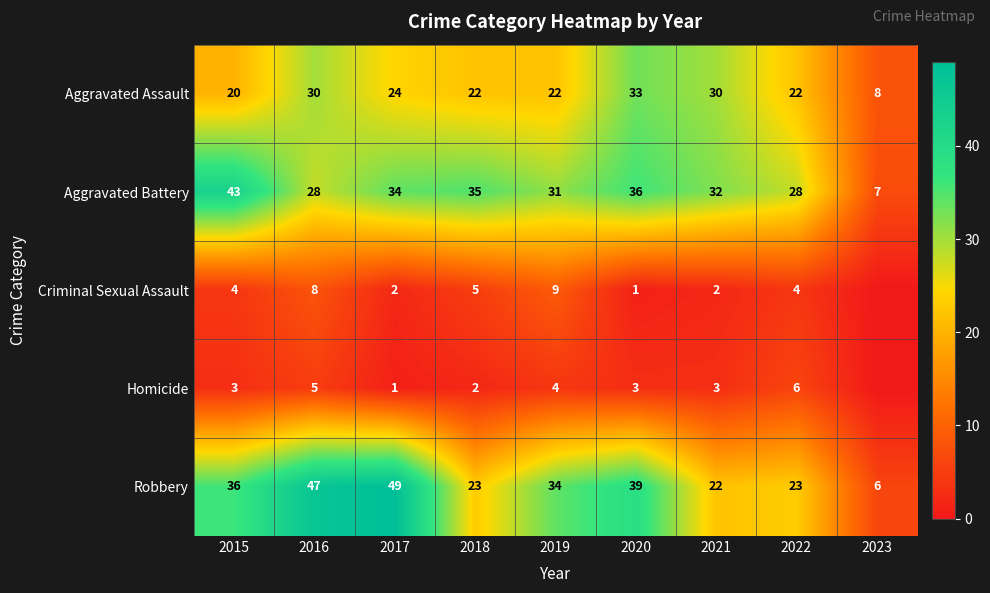

Between 2015 and 2022, which is larger?

2022